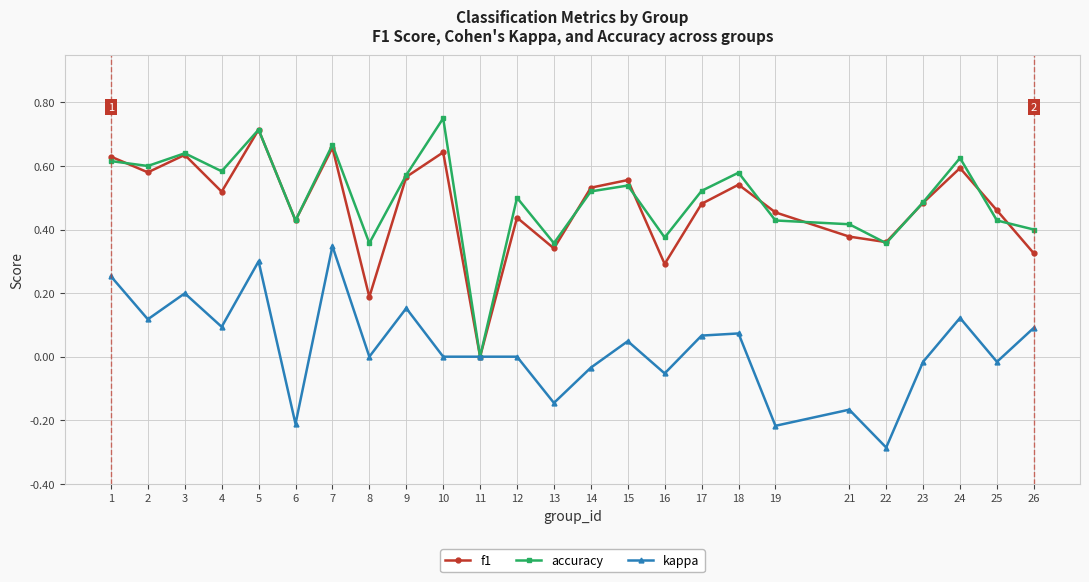

How many lines are shown in the chart?

3